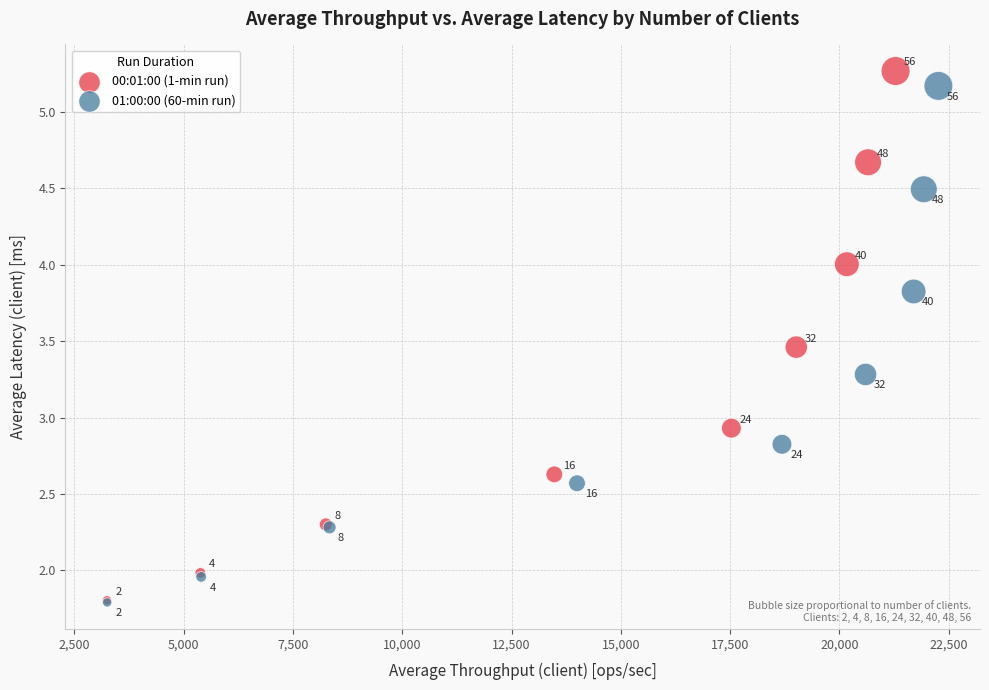

Which series has the widest spread of Y values?

00:01:00 (1-min run)